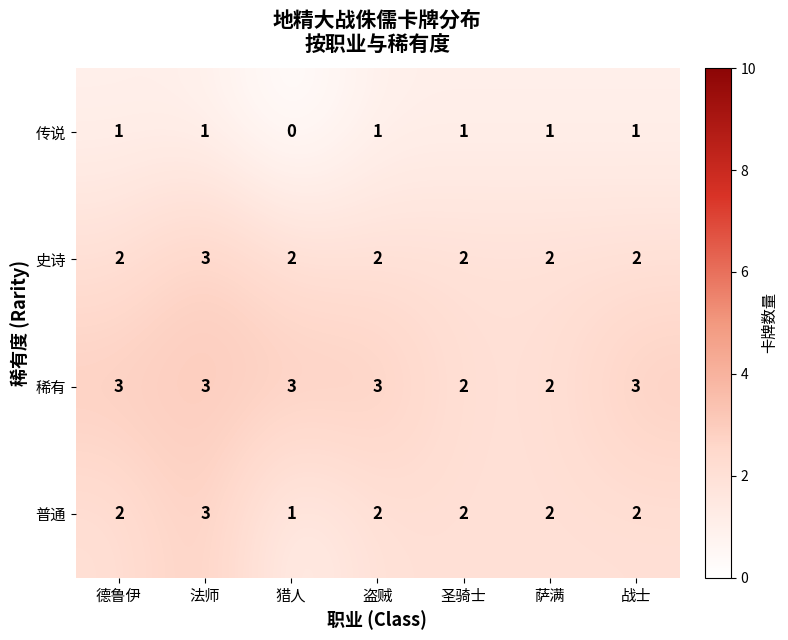

Which series has the widest spread of values?

普通